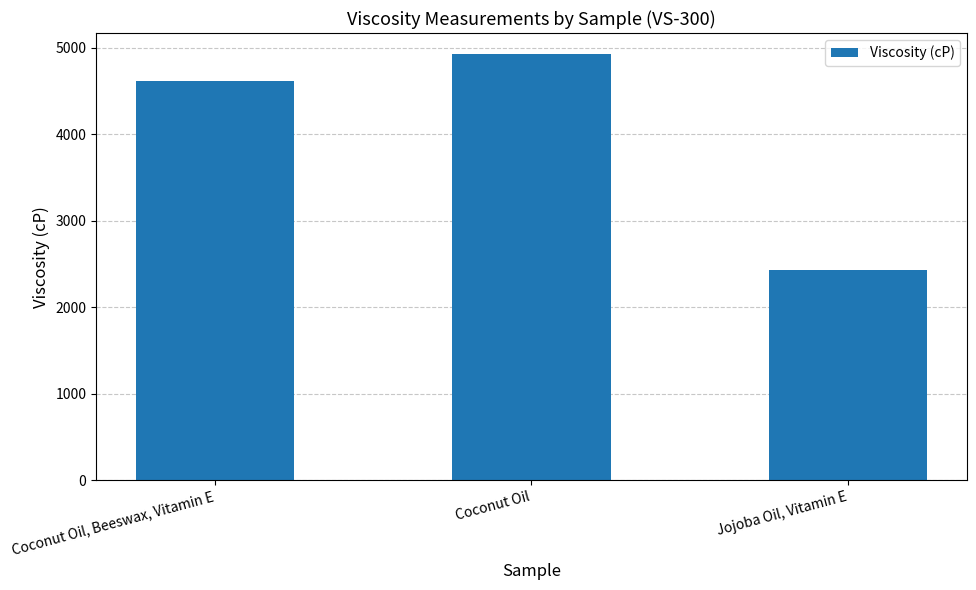

What is the change in value from Coconut Oil to Jojoba Oil, Vitamin E?

-2499.2